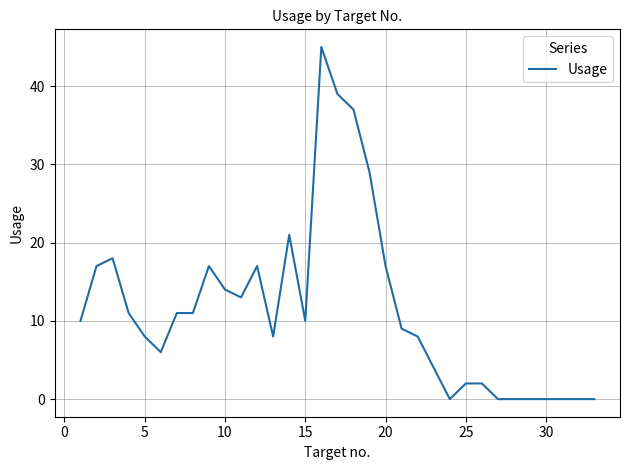

True or false: the data has more than 1 interior local peaks.

True